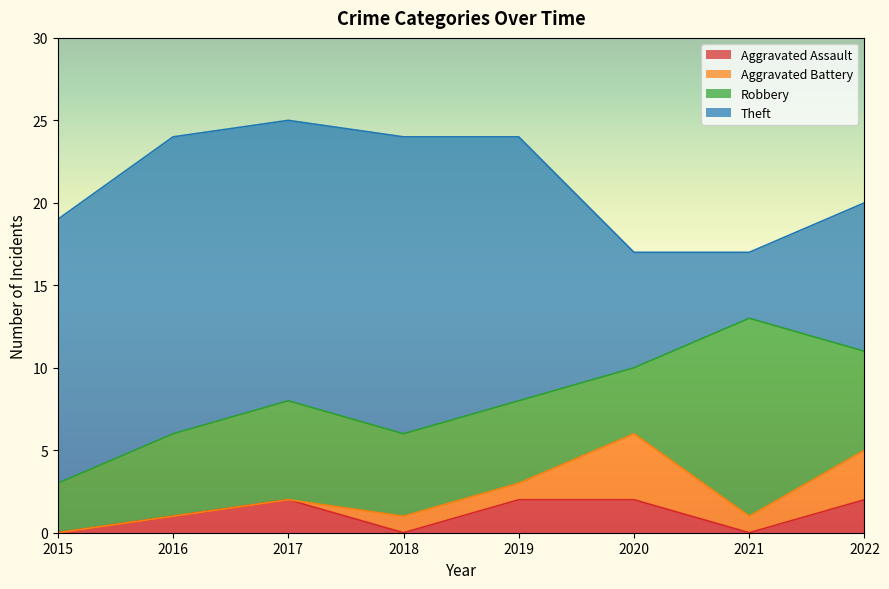

Reading left to right, transcribe all the data shown in this chart.

Aggravated Assault: 0	1	2	0	2	2	0	2
Aggravated Battery: 0	0	0	1	1	4	1	3
Robbery: 3	5	6	5	5	4	12	6
Theft: 16	18	17	18	16	7	4	9